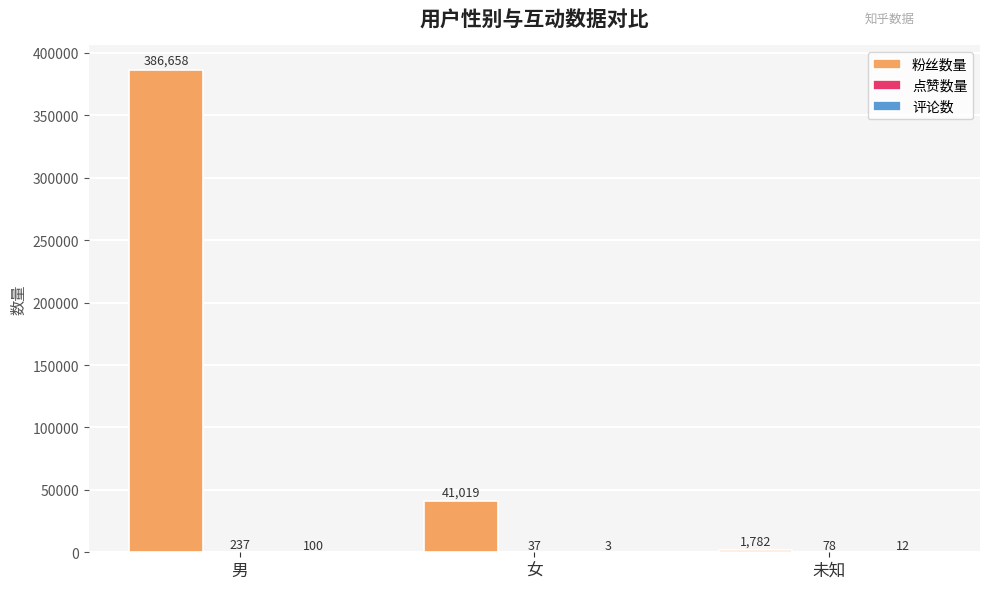

Between 女 and 未知, which series saw the biggest shift?

粉丝数量